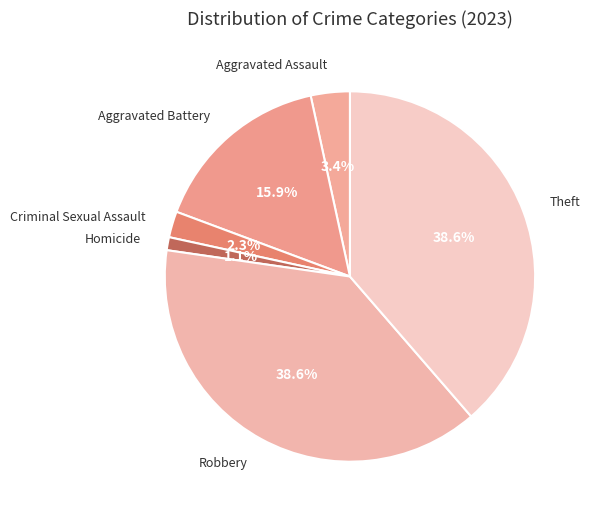

Which slice is the smallest?

Homicide